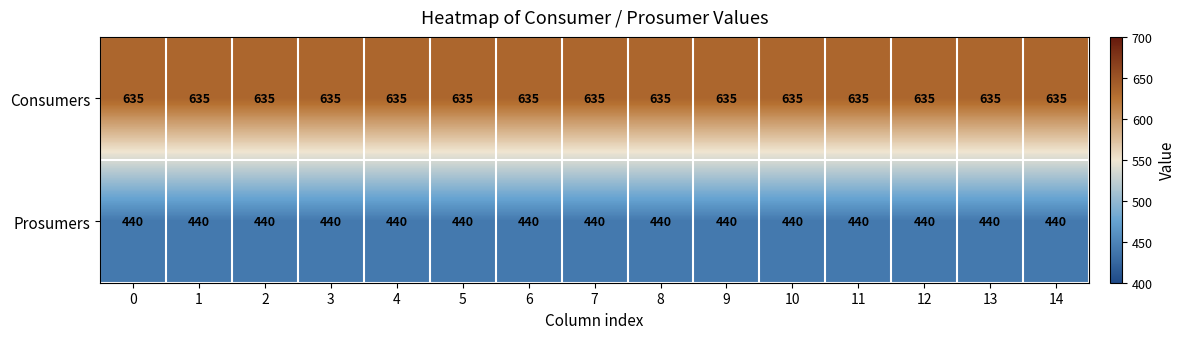

List the series in order of their overall mean, lowest first.

Prosumers, Consumers